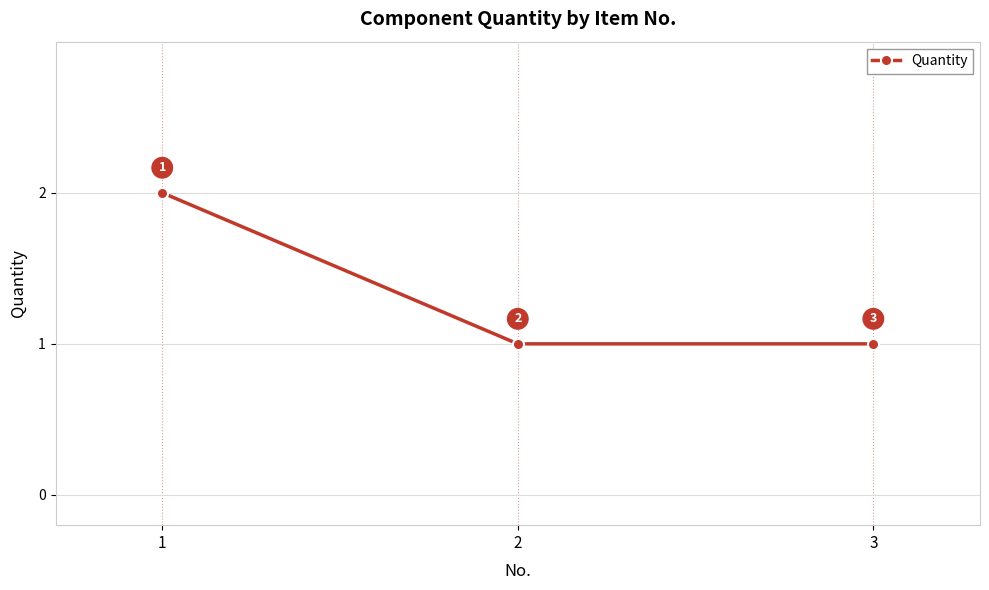

What is the difference between the values at 2 and 1?

1